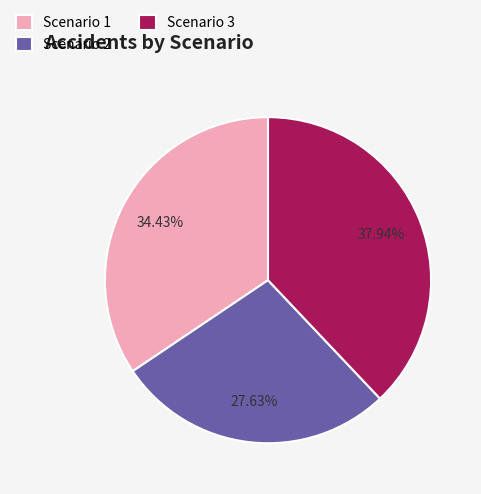

Count the number of slices in the pie.

3